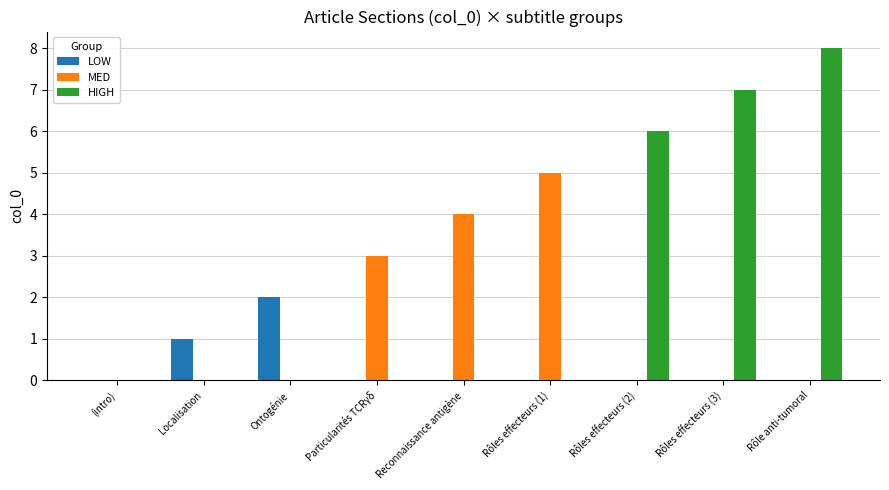

What is the maximum value for LOW?

2